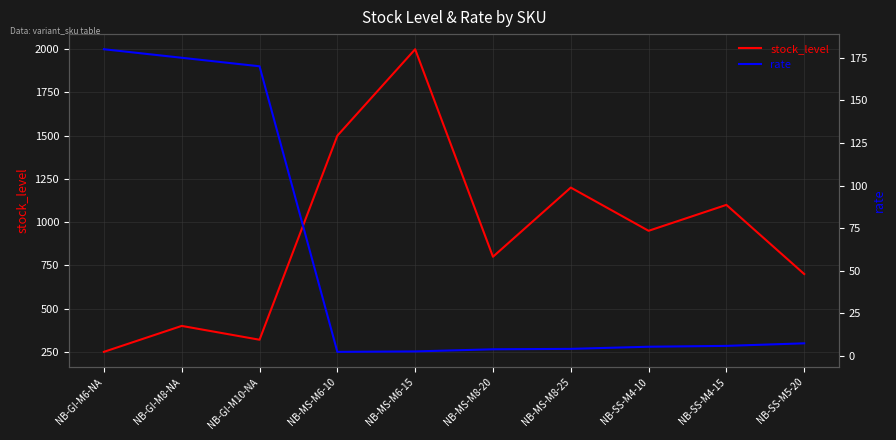

What position from the right is NB-SS-M5-20?

1